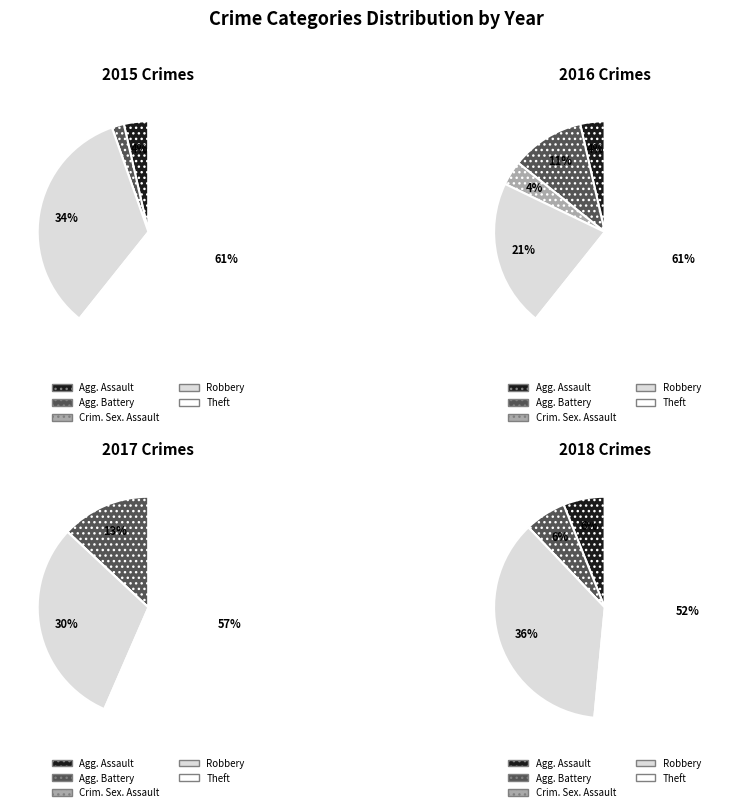

To the nearest percent, what is the difference between the Criminal Sexual Assault and Theft slice percentages?

61%